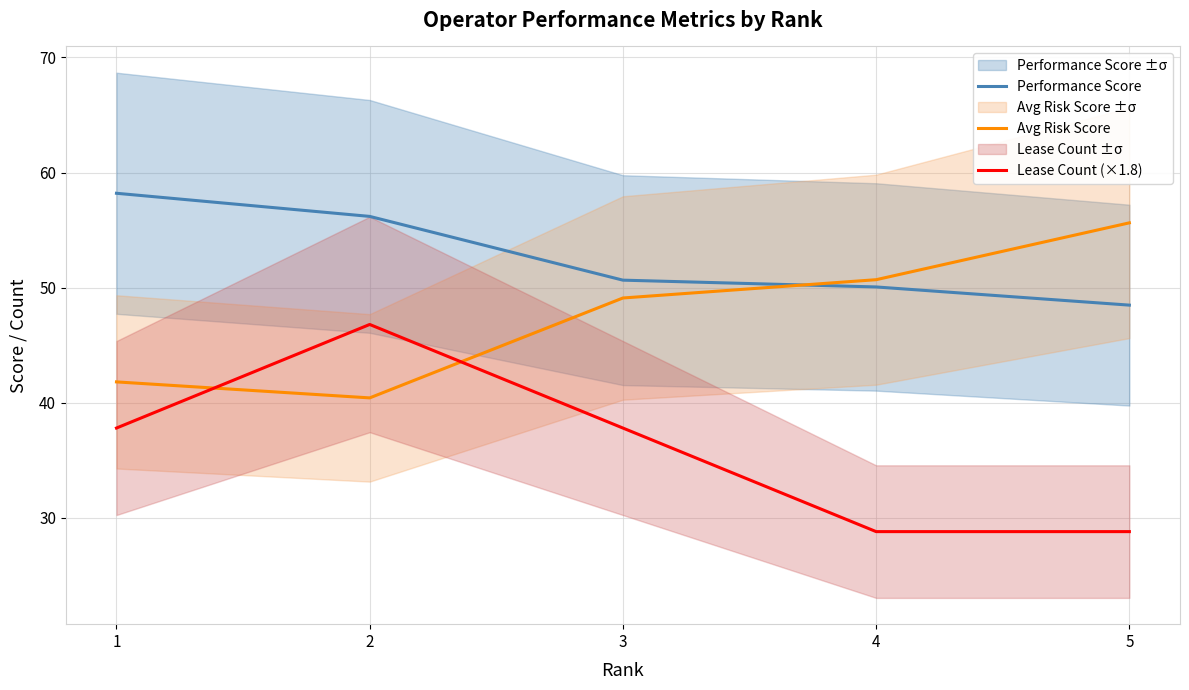

Is this an area chart (filled region under the line)?

No